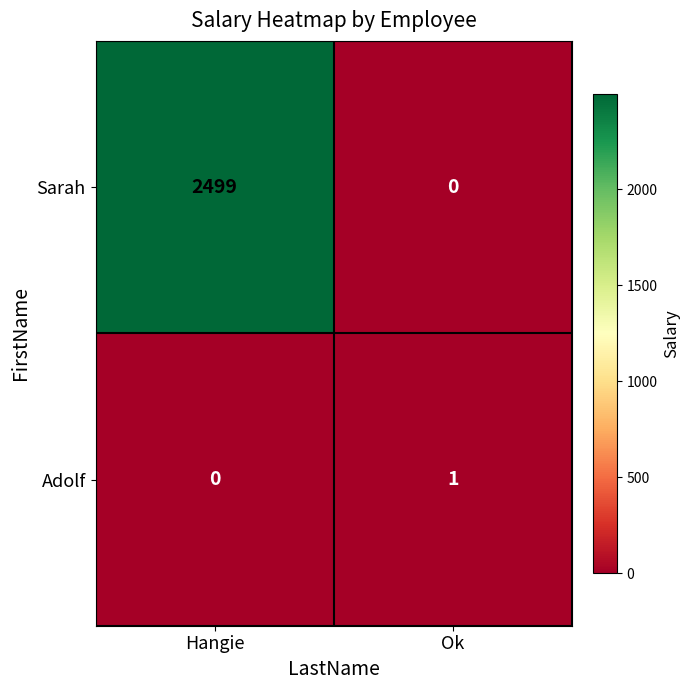

Which series has the largest range (max minus min)?

Sarah